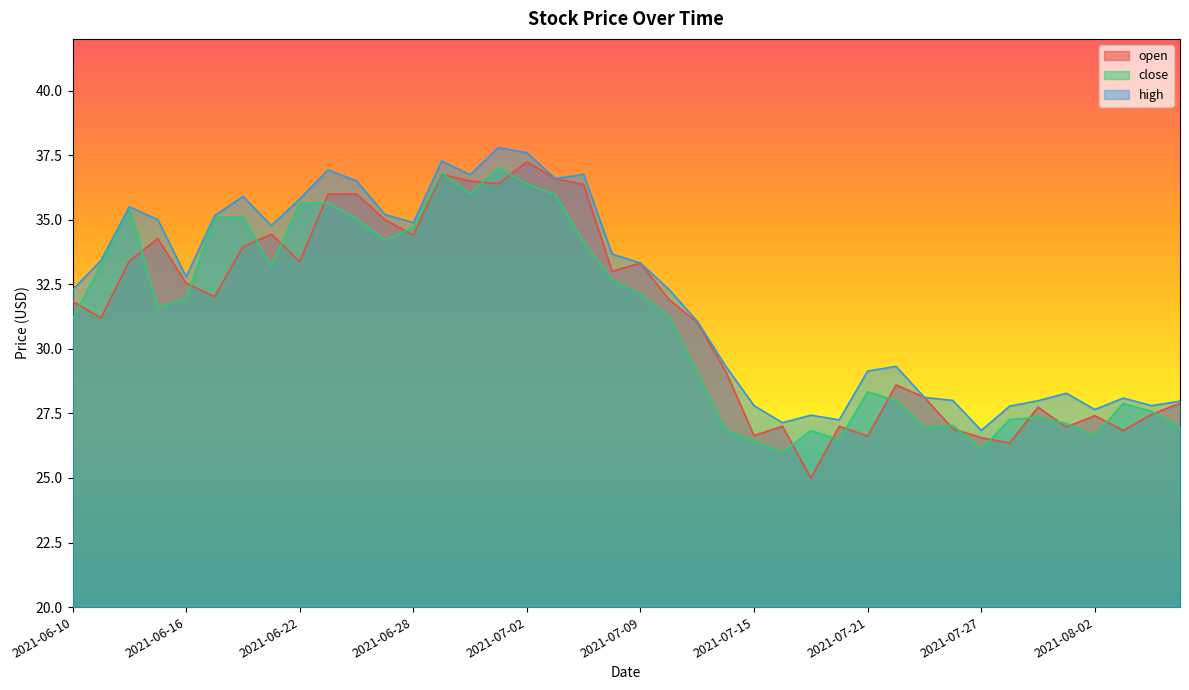

Reading right to left, transcribe all the data shown in this chart.

open: 2021-08-05=27.9	2021-08-04=27.5	2021-08-03=26.8	2021-08-02=27.4	2021-07-30=27.0	2021-07-29=27.7	2021-07-28=26.4	2021-07-27=26.6	2021-07-26=26.9	2021-07-23=28.1	2021-07-22=28.6	2021-07-21=26.6	2021-07-20=27.0	2021-07-19=25.0	2021-07-16=27.0	2021-07-15=26.6	2021-07-14=29.1	2021-07-13=31.0	2021-07-12=31.9	2021-07-09=33.3	2021-07-08=33.0	2021-07-07=36.4	2021-07-06=36.6	2021-07-02=37.2	2021-07-01=36.4	2021-06-30=36.5	2021-06-29=36.8	2021-06-28=34.4	2021-06-25=35.0	2021-06-24=36.0	2021-06-23=36.0	2021-06-22=33.4	2021-06-21=34.4	2021-06-18=34.0	2021-06-17=32.0	2021-06-16=32.5	2021-06-15=34.3	2021-06-14=33.4	2021-06-11=31.2	2021-06-10=31.8
close: 2021-08-05=27.0	2021-08-04=27.6	2021-08-03=27.9	2021-08-02=26.6	2021-07-30=27.1	2021-07-29=27.4	2021-07-28=27.3	2021-07-27=26.1	2021-07-26=27.0	2021-07-23=26.9	2021-07-22=28.0	2021-07-21=28.3	2021-07-20=26.5	2021-07-19=26.8	2021-07-16=26.0	2021-07-15=26.4	2021-07-14=26.9	2021-07-13=29.0	2021-07-12=31.3	2021-07-09=32.1	2021-07-08=32.7	2021-07-07=34.1	2021-07-06=36.0	2021-07-02=36.4	2021-07-01=37.0	2021-06-30=36.0	2021-06-29=36.8	2021-06-28=34.7	2021-06-25=34.2	2021-06-24=35.0	2021-06-23=35.7	2021-06-22=35.6	2021-06-21=33.2	2021-06-18=35.1	2021-06-17=35.1	2021-06-16=31.9	2021-06-15=31.6	2021-06-14=35.5	2021-06-11=33.3	2021-06-10=31.1
high: 2021-08-05=28.0	2021-08-04=27.8	2021-08-03=28.1	2021-08-02=27.6	2021-07-30=28.3	2021-07-29=28.0	2021-07-28=27.8	2021-07-27=26.8	2021-07-26=28.0	2021-07-23=28.1	2021-07-22=29.3	2021-07-21=29.1	2021-07-20=27.2	2021-07-19=27.4	2021-07-16=27.1	2021-07-15=27.8	2021-07-14=29.3	2021-07-13=31.1	2021-07-12=32.3	2021-07-09=33.3	2021-07-08=33.7	2021-07-07=36.8	2021-07-06=36.6	2021-07-02=37.6	2021-07-01=37.8	2021-06-30=36.7	2021-06-29=37.3	2021-06-28=34.9	2021-06-25=35.2	2021-06-24=36.5	2021-06-23=36.9	2021-06-22=35.8	2021-06-21=34.8	2021-06-18=35.9	2021-06-17=35.1	2021-06-16=32.8	2021-06-15=35.0	2021-06-14=35.5	2021-06-11=33.4	2021-06-10=32.3